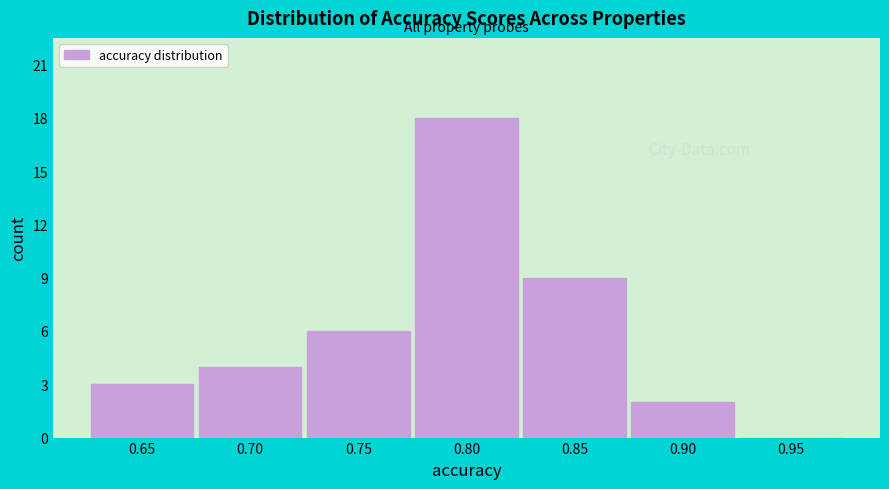

Reading left to right, what are all the values shown in this chart?

0.65=3	0.70=4	0.75=6	0.80=18	0.85=9	0.90=2	0.95=0